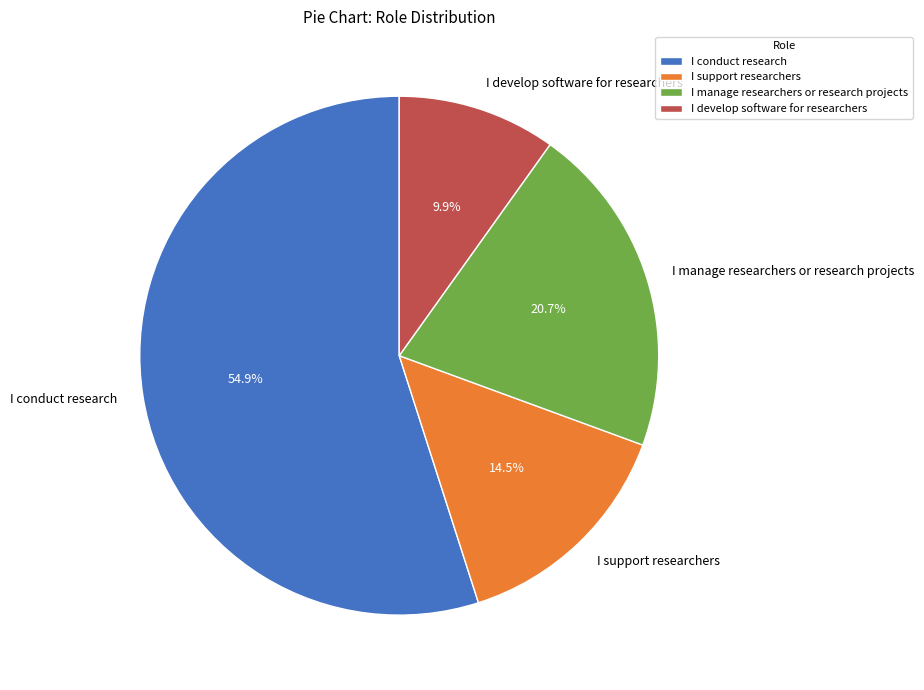

To the nearest percent, what is the difference between the I conduct research and I support researchers slice percentages?

40%